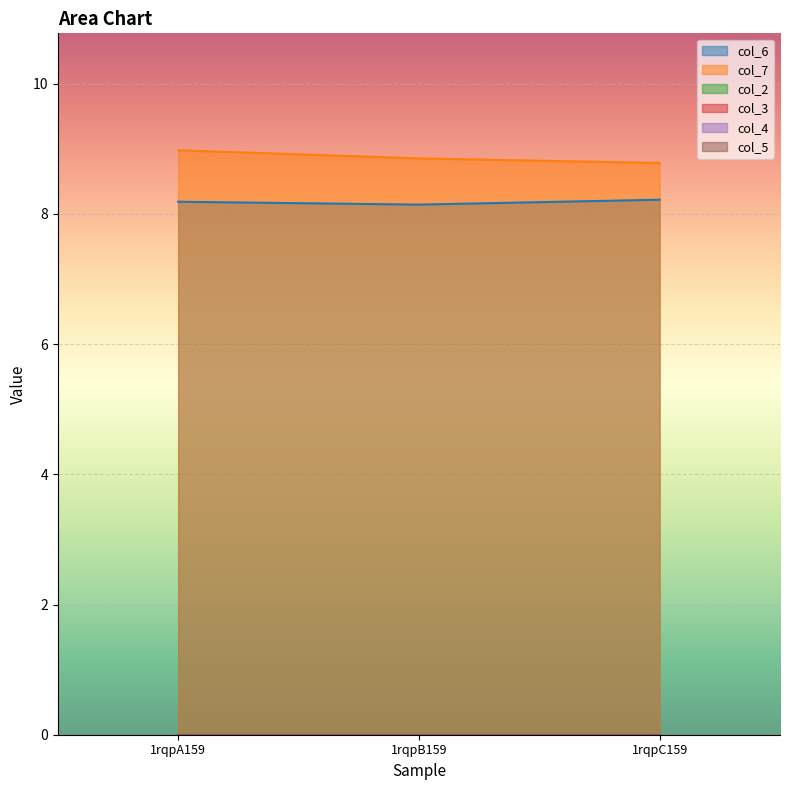

At which category is the sum across all series the highest?

1rqpA159